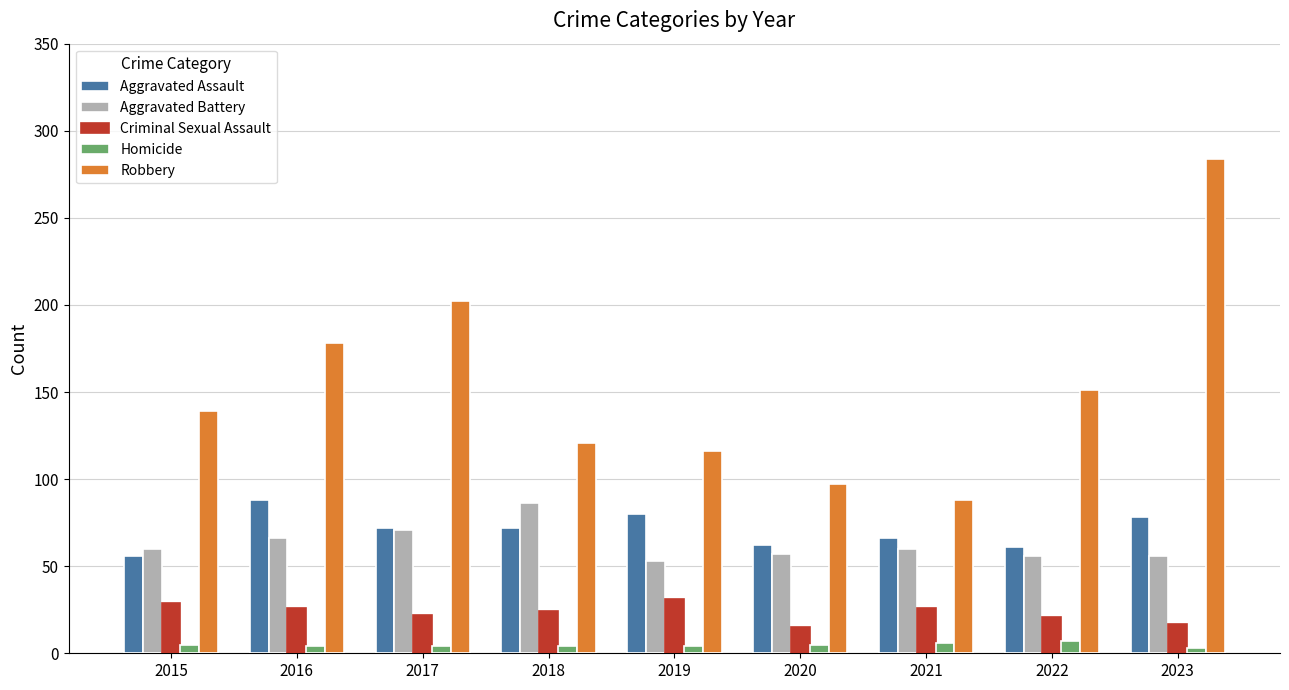

What is the difference between the maximum and second lowest values in the Aggravated Assault series?

27